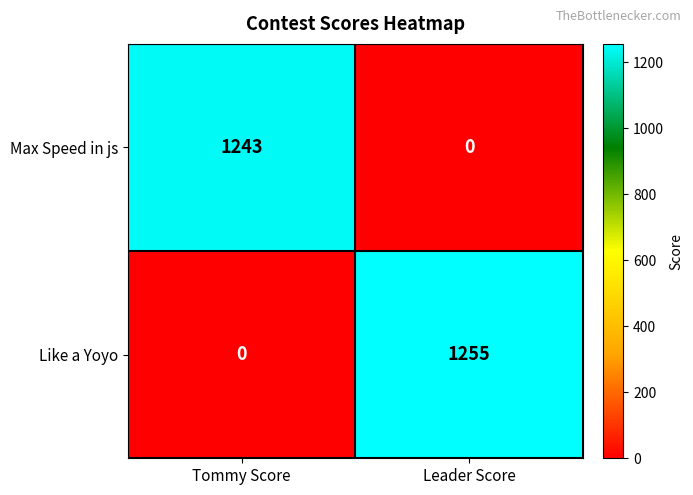

Reading left to right, transcribe all the data shown in this chart.

Max Speed in js: 1243	0
Like a Yoyo: 0	1255